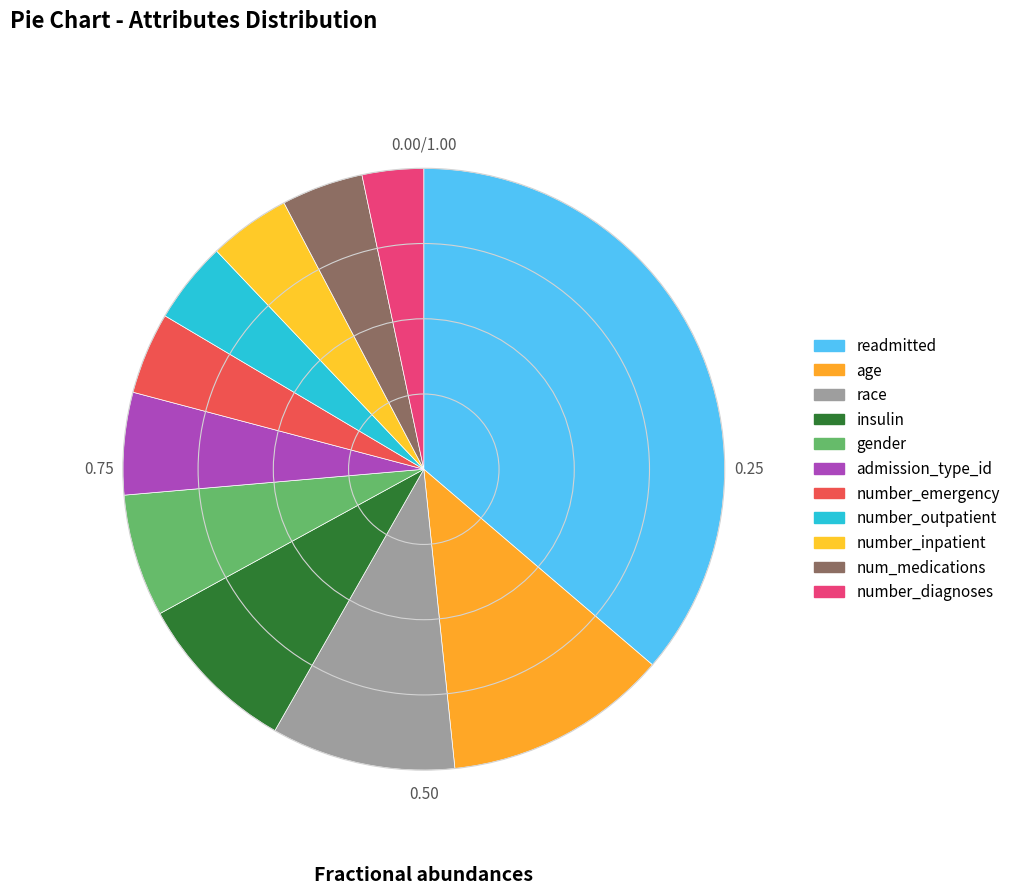

Count the number of slices in the pie.

11